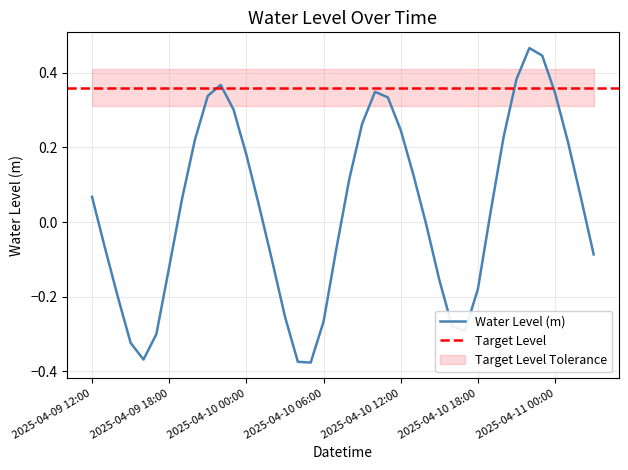

Which category has the lowest value across all series?

2025-04-10 05:00